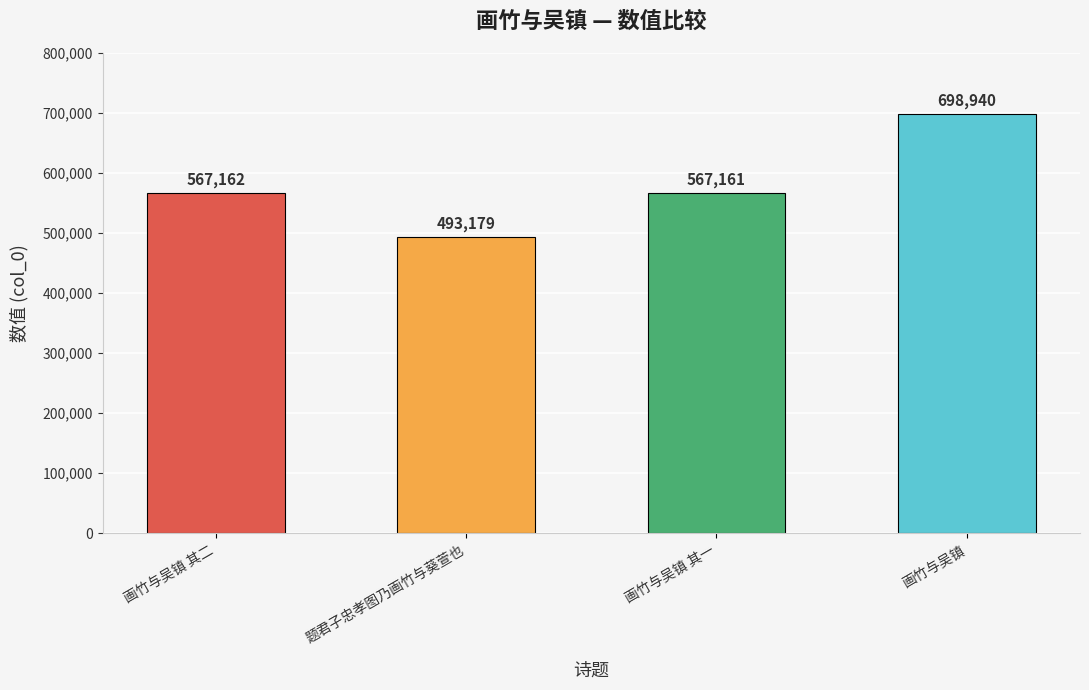

The chart shows a value of 698940 at 画竹与吴镇. True or false?

True